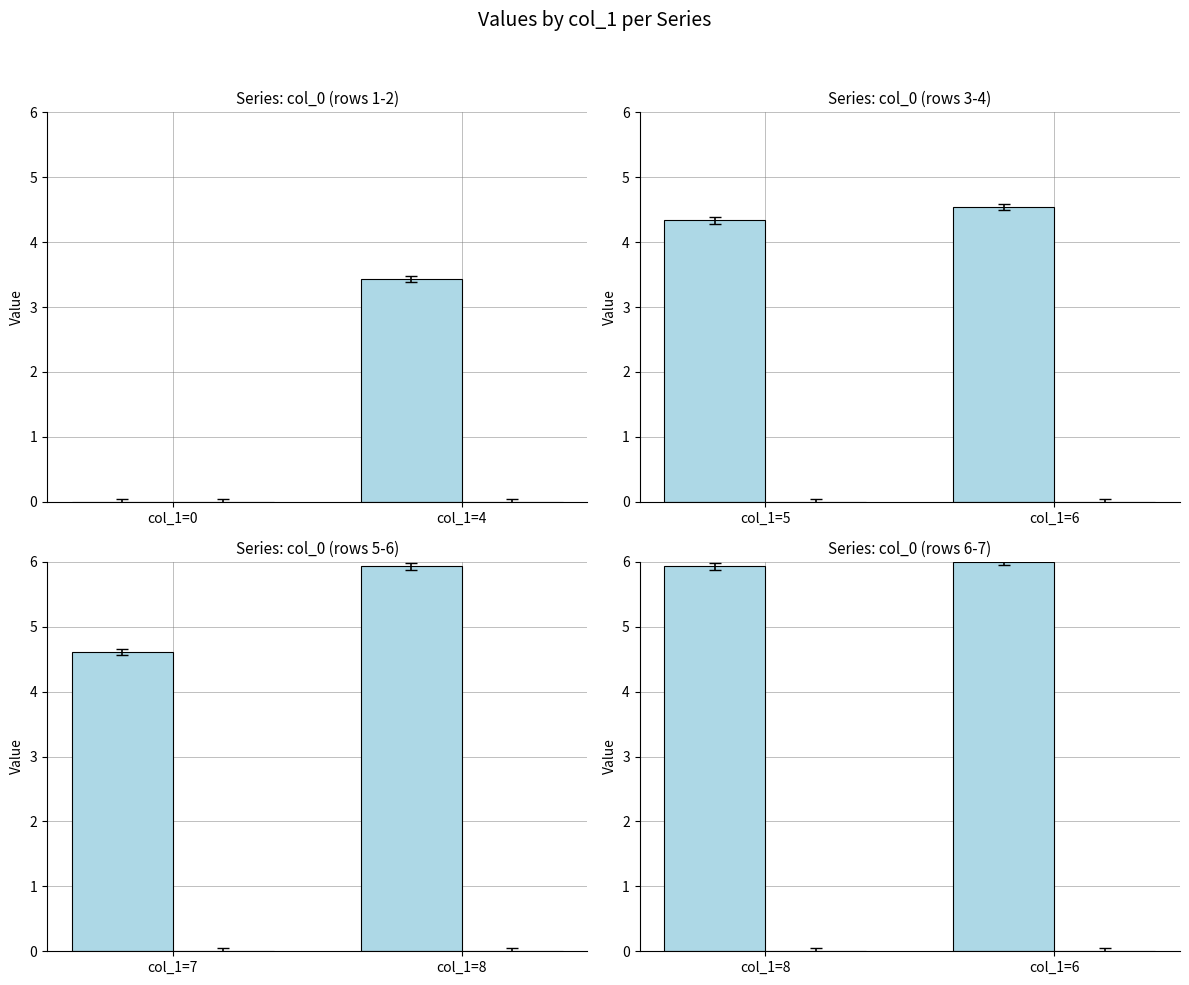

What is the greatest value displayed?

6.0